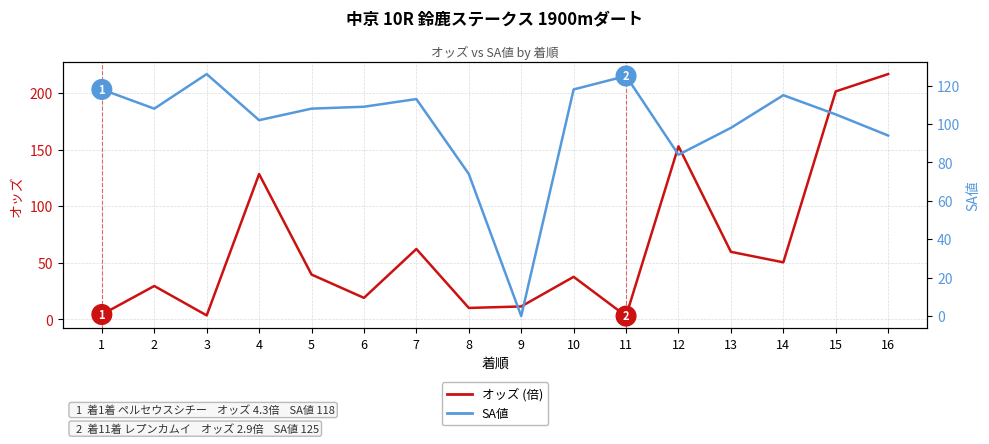

How many categories are shown in the chart?

16